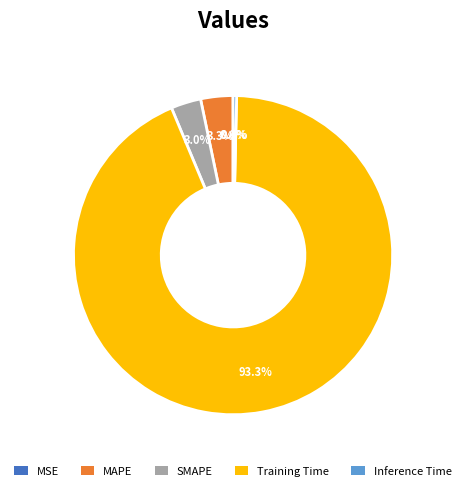

What is the majority slice?

Training Time